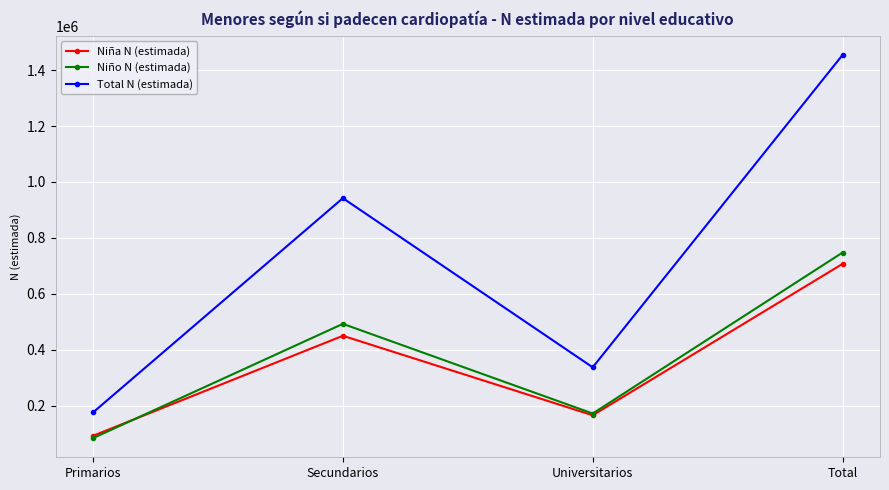

What is the difference between the highest and lowest values at Universitarios?

171561